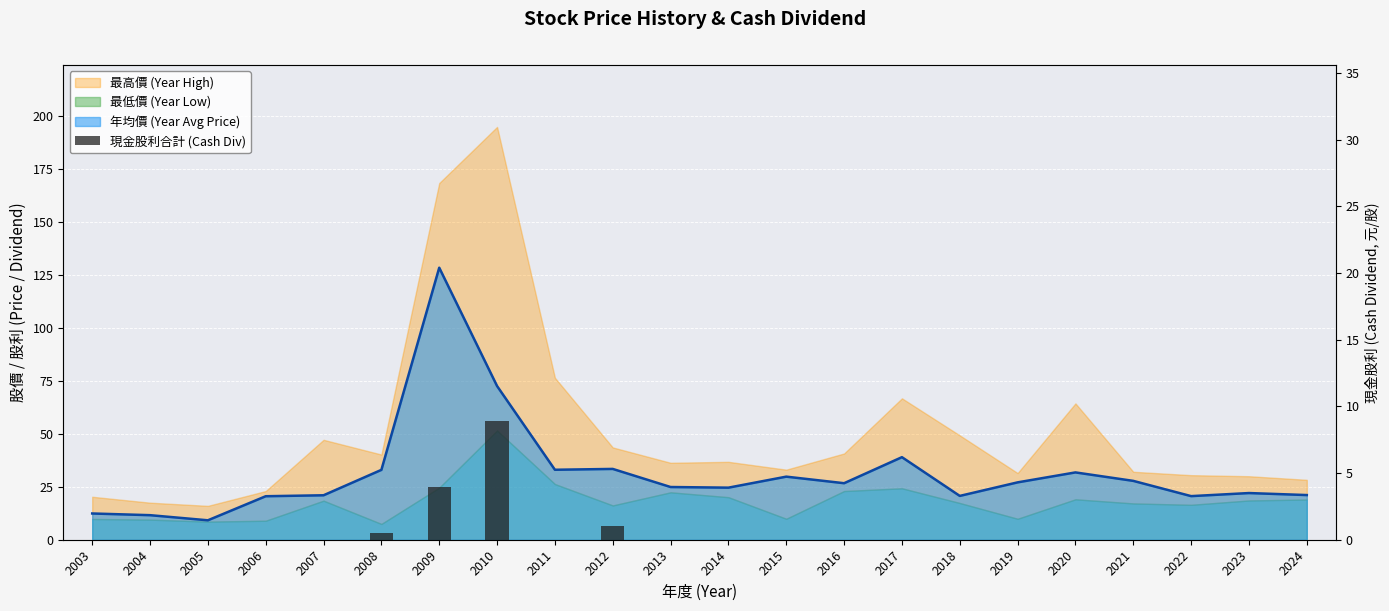

How many values are above zero?

4